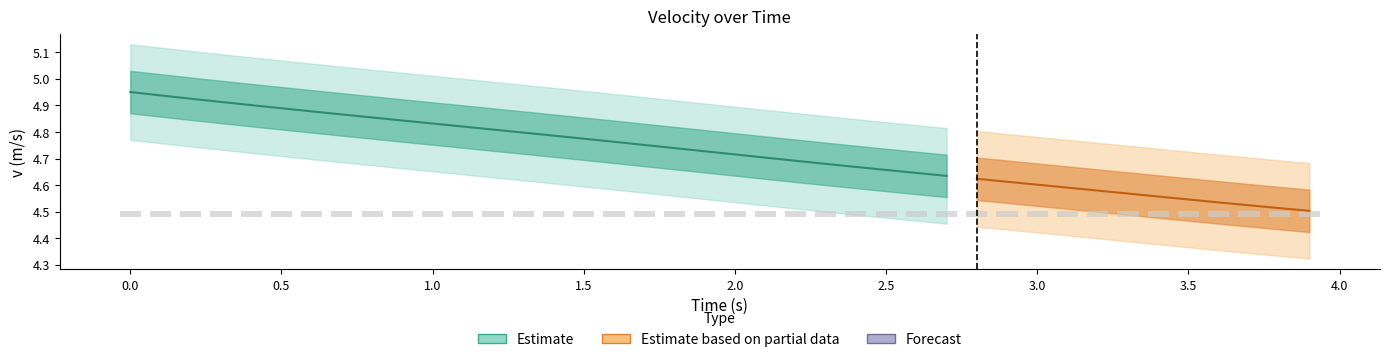

What is the difference between the maximum and minimum values in the v series?

0.4